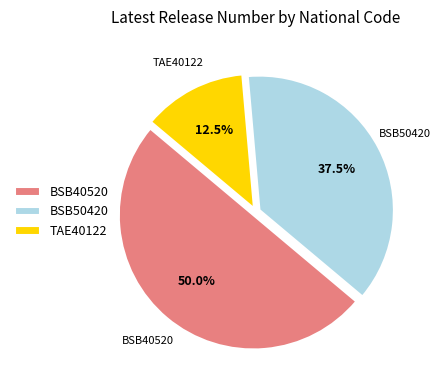

Rank the categories by value from highest to lowest.

BSB40520, BSB50420, TAE40122